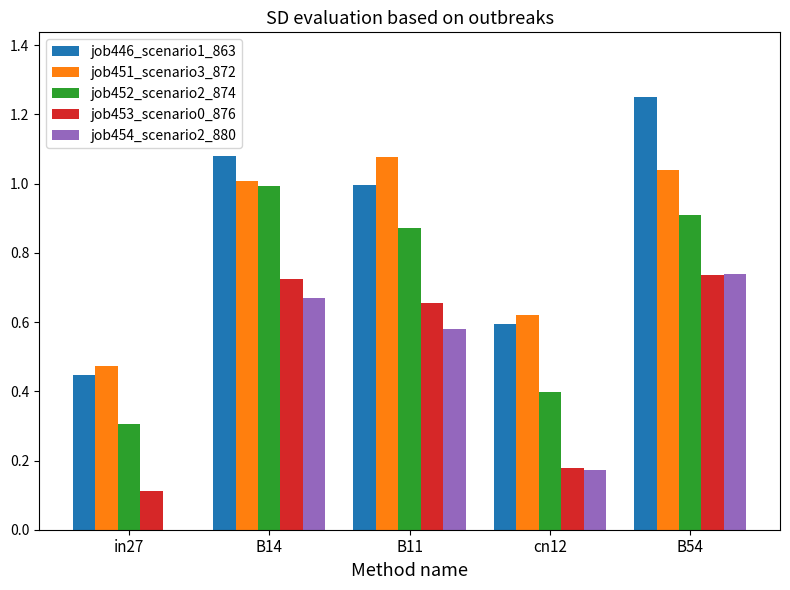

Which category has the highest value across all series?

B54